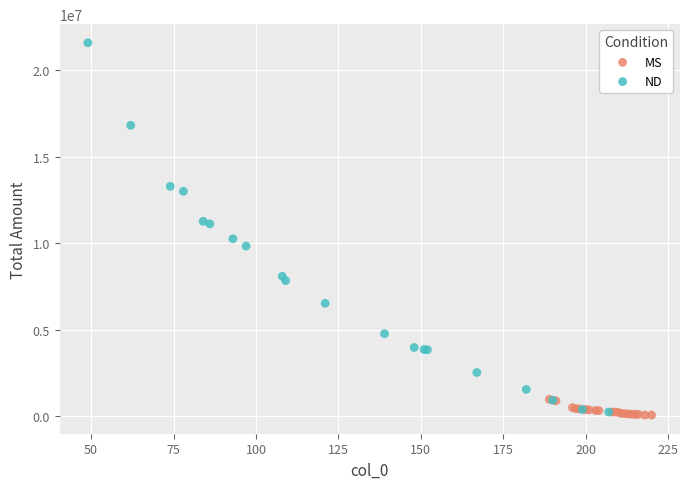

Which series has the largest Y range (max minus min)?

ND